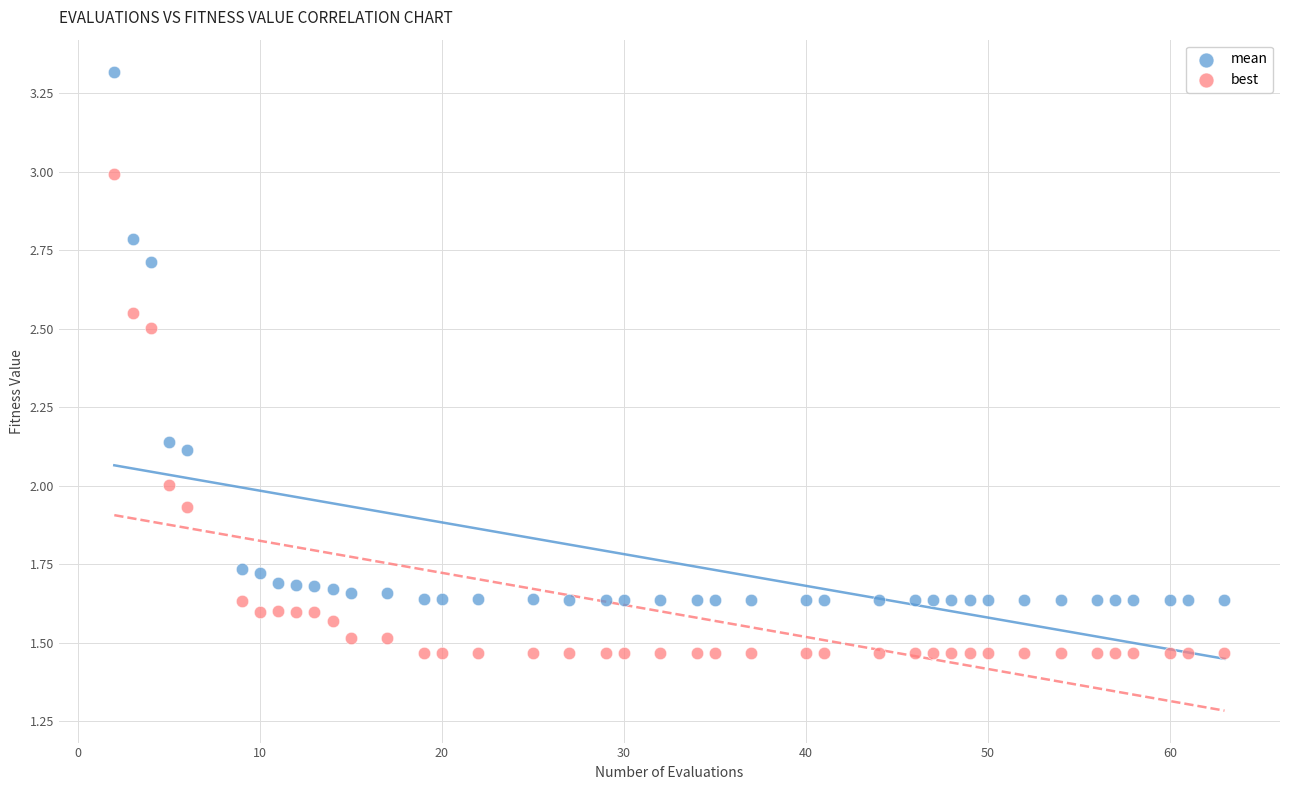

What is the X range (max minus min) for the scatter plot?

61.0